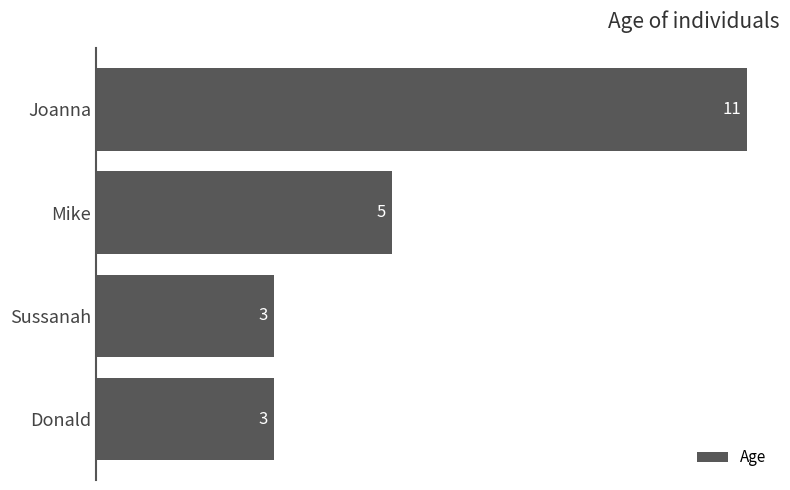

Reading bottom to top, what are all the values shown in this chart?

Donald=3	Sussanah=3	Mike=5	Joanna=11